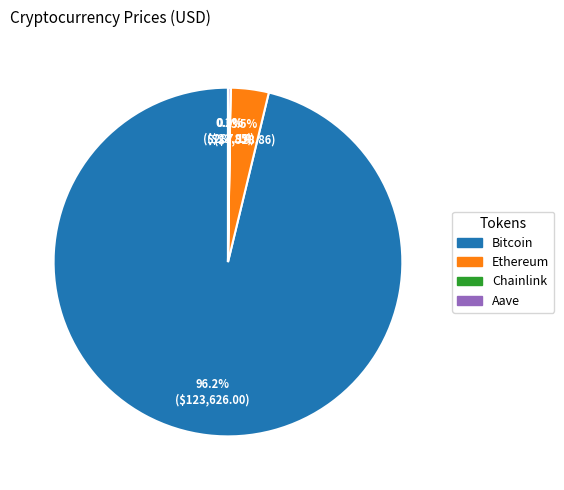

To the nearest percent, what is the average slice percentage?

25%